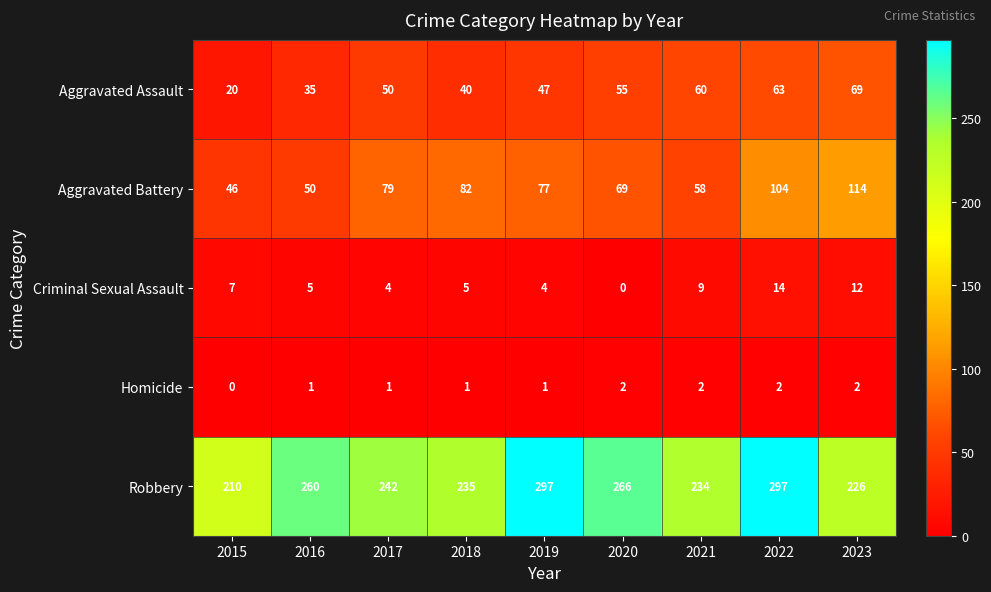

Which series has the largest total across all categories?

Robbery